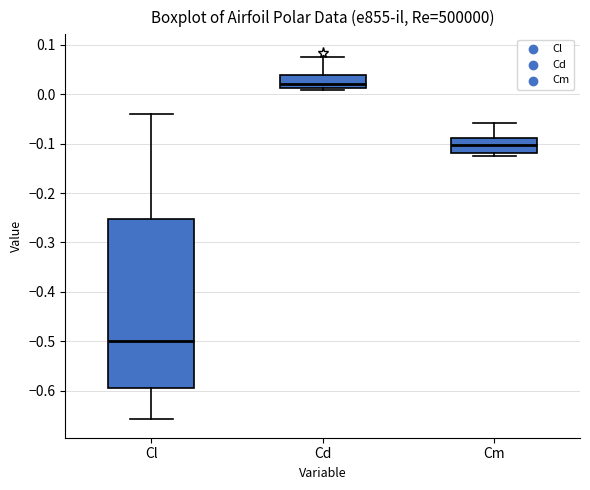

Reading left to right, transcribe this box plot: for each box, give where its median line is, the range the box spans, and where its two whiskers end, as read against the y-axis. The values are not printed on the chart, so give them approximately, as read against the axis.

Cl: median -0.50, box -0.59 to -0.25, whiskers -0.66 to -0.04
Cd: median 0.02, box 0.01 to 0.04, whiskers 0.01 to 0.08
Cm: median -0.10, box -0.12 to -0.09, whiskers -0.13 to -0.06